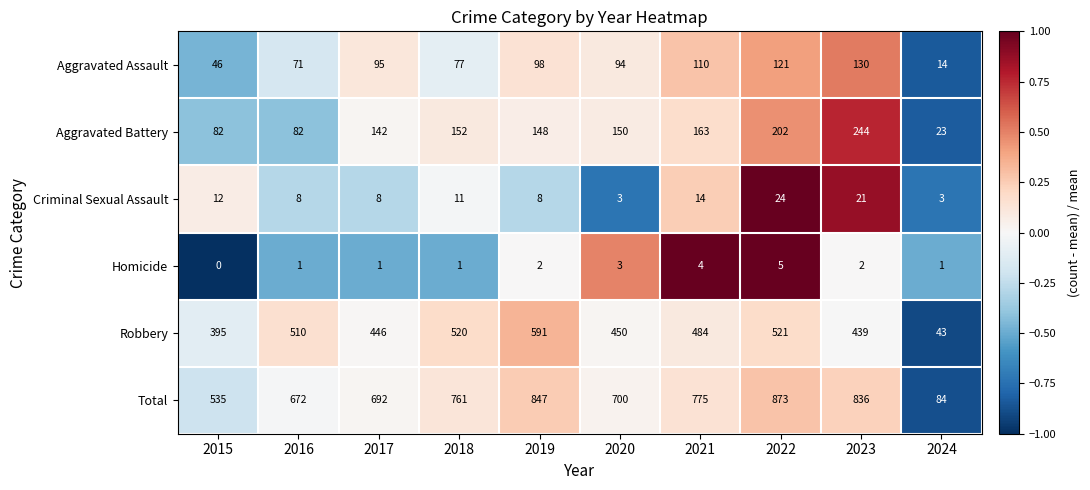

Count the number of data series in this chart.

6